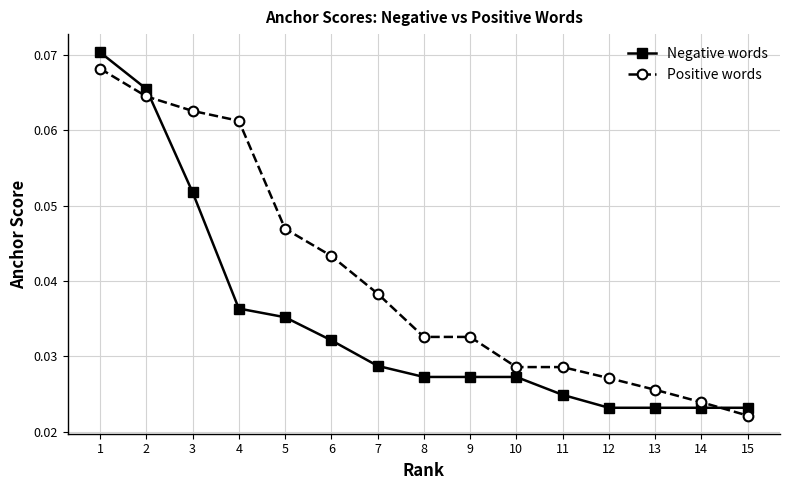

What are all the series names shown in the legend?

Negative words, Positive words